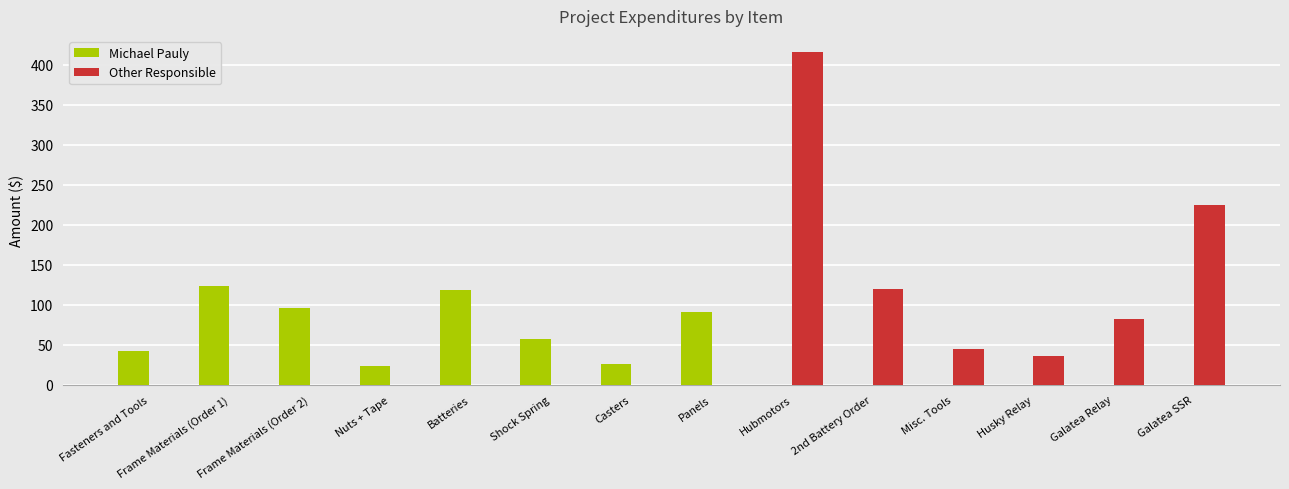

True or false: Other Responsible has a value of 0.0 at Batteries.

True